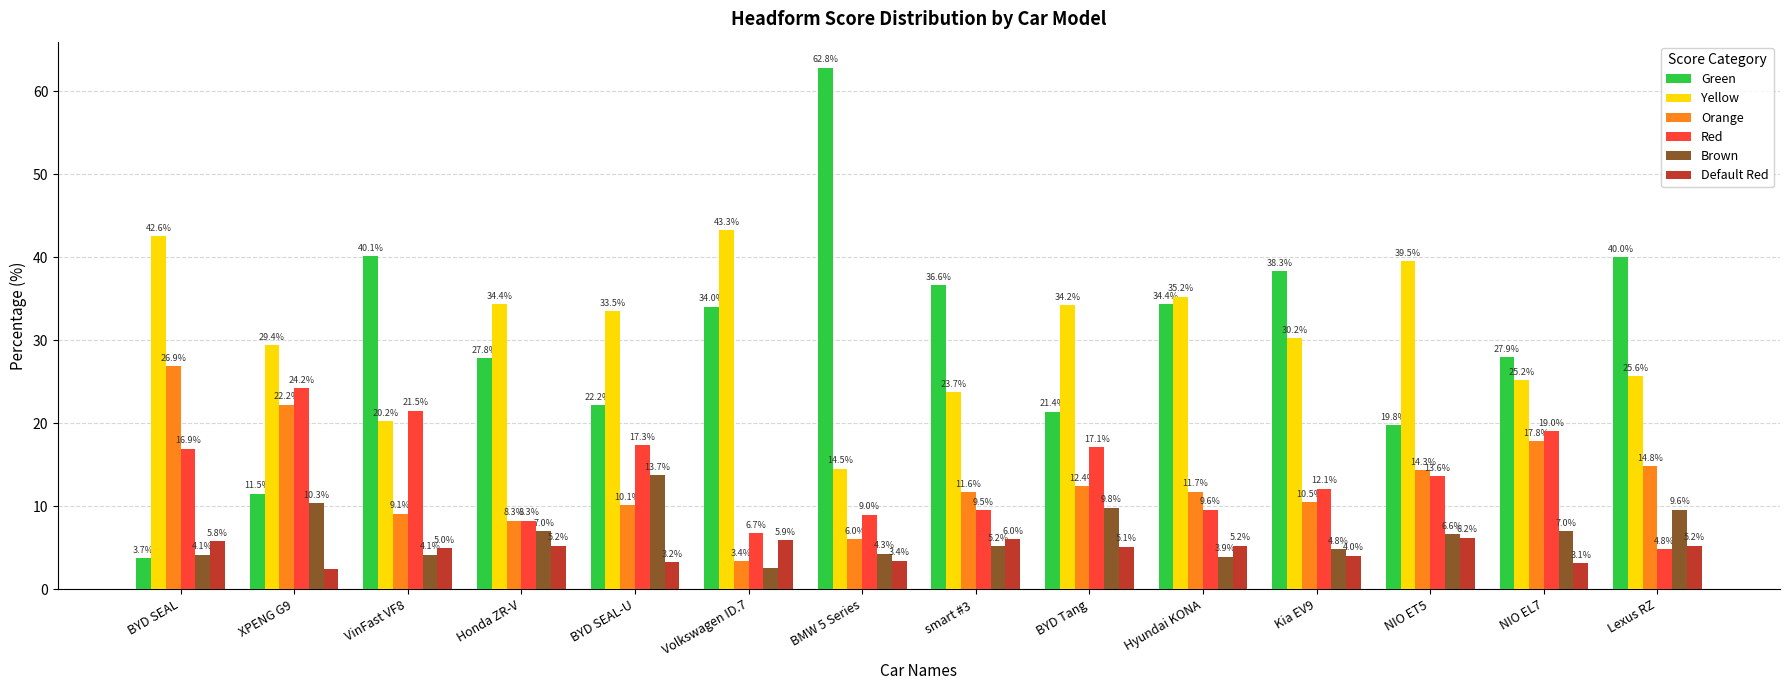

Which series has the largest total across all categories?

Yellow